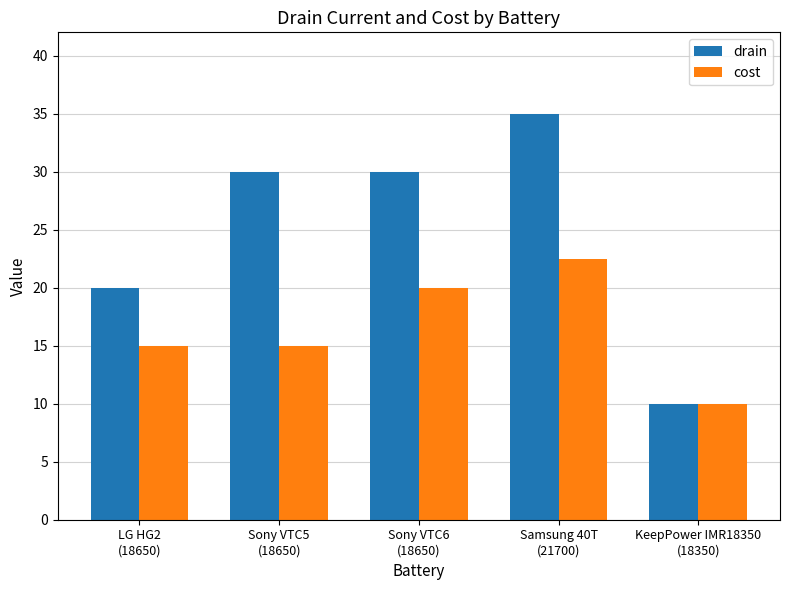

What value does the cost series have at LG HG2
(18650)?

15.0